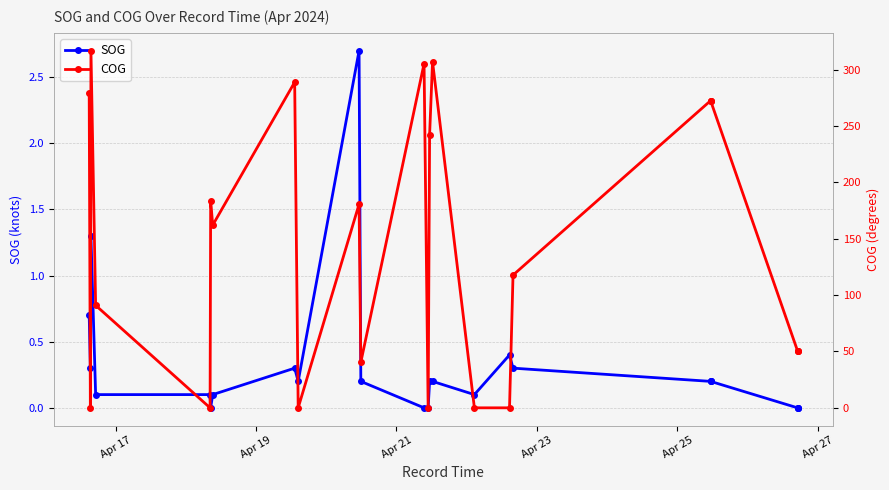

What is the sum of all SOG values?

7.8